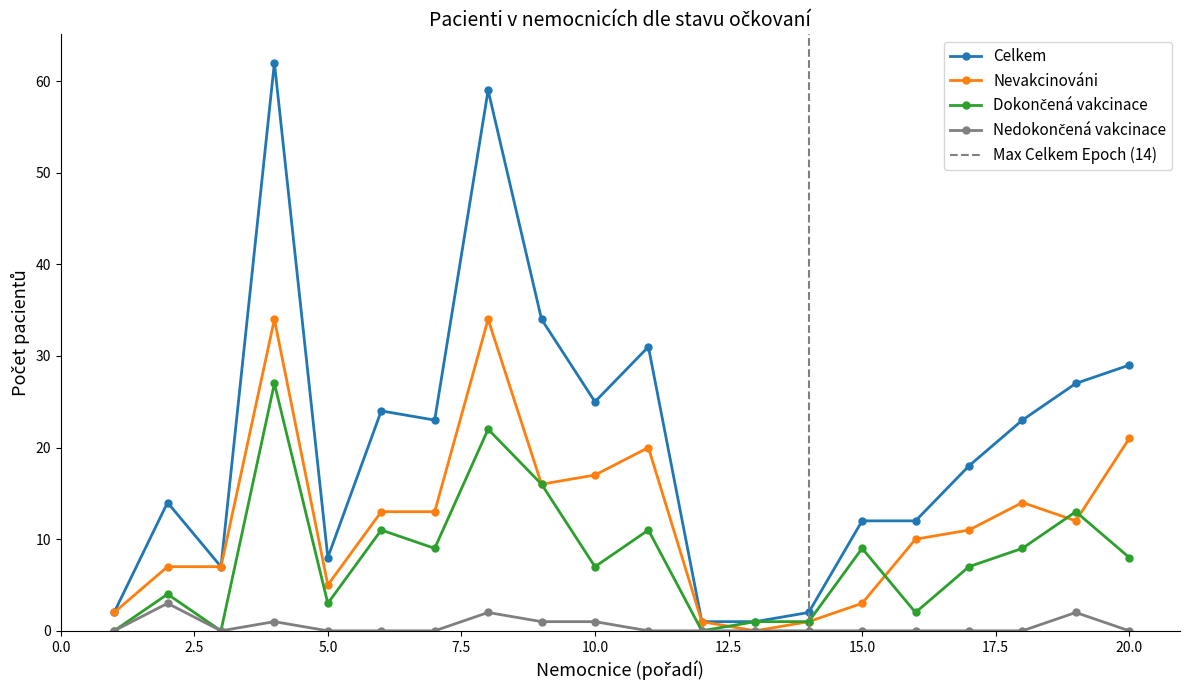

How many lines are shown in the chart?

4